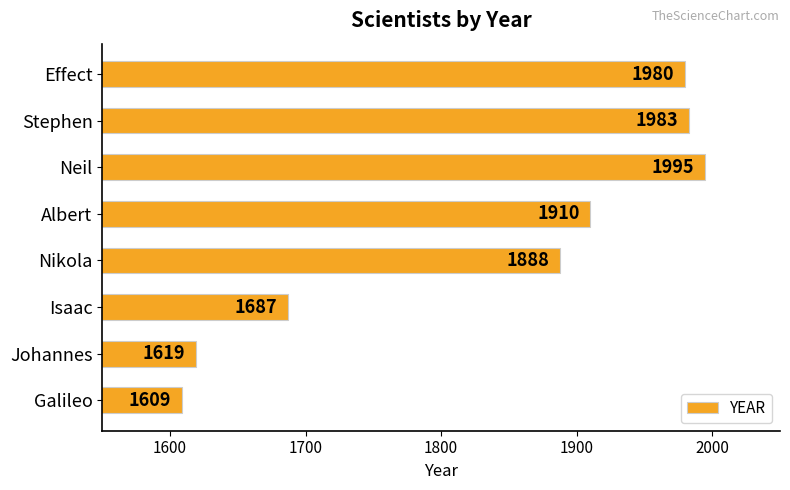

Reading bottom to top, transcribe all the data shown in this chart.

1609	1619	1687	1888	1910	1995	1983	1980